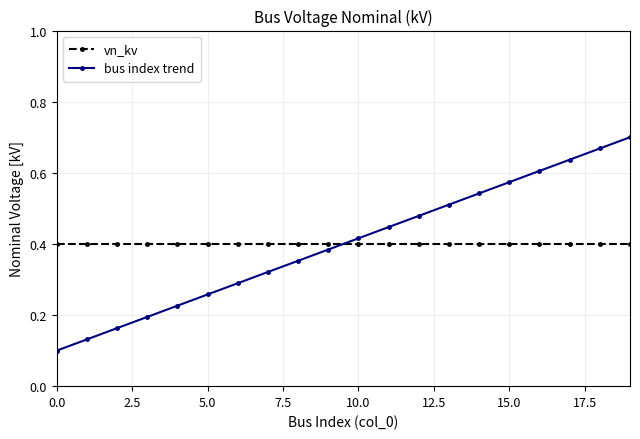

After their last crossing, which series has the higher values: vn_kv or bus index trend?

bus index trend